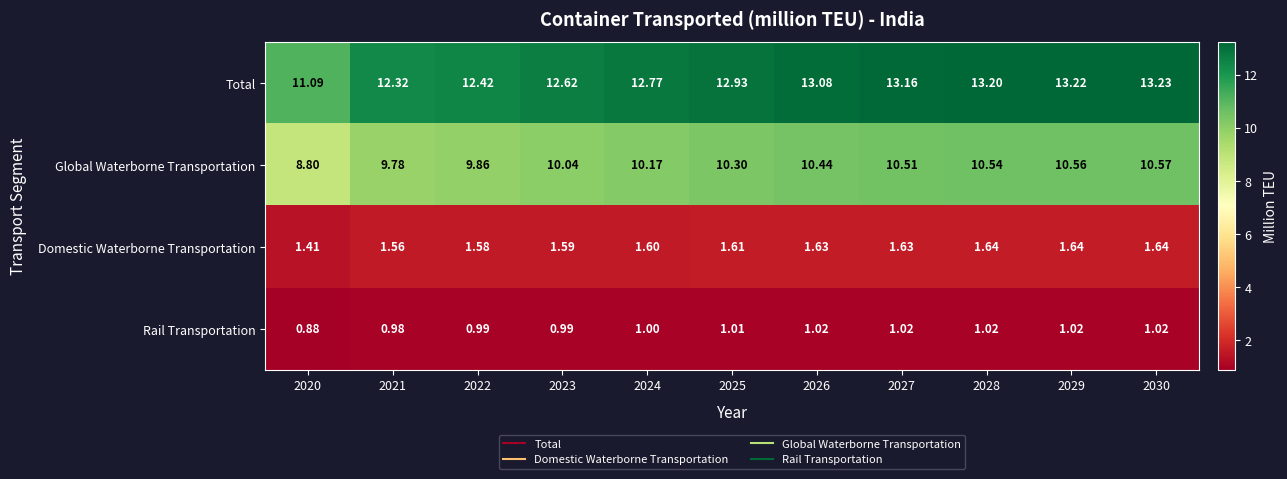

Which series changed the most between 2026 and 2027?

Total